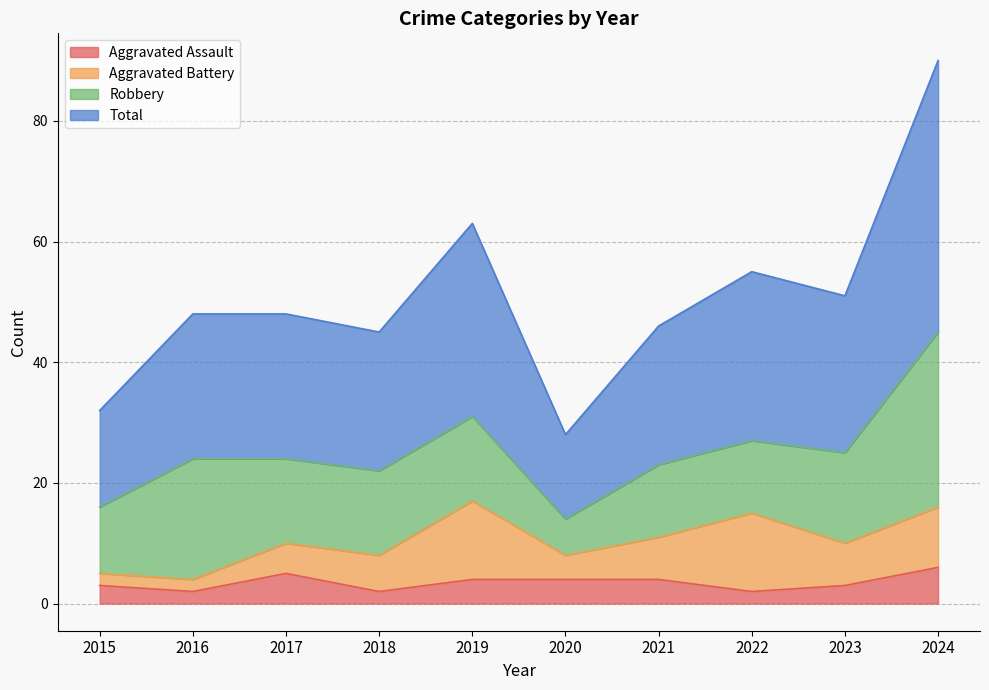

Between 2022 and 2021, which is larger?

2021